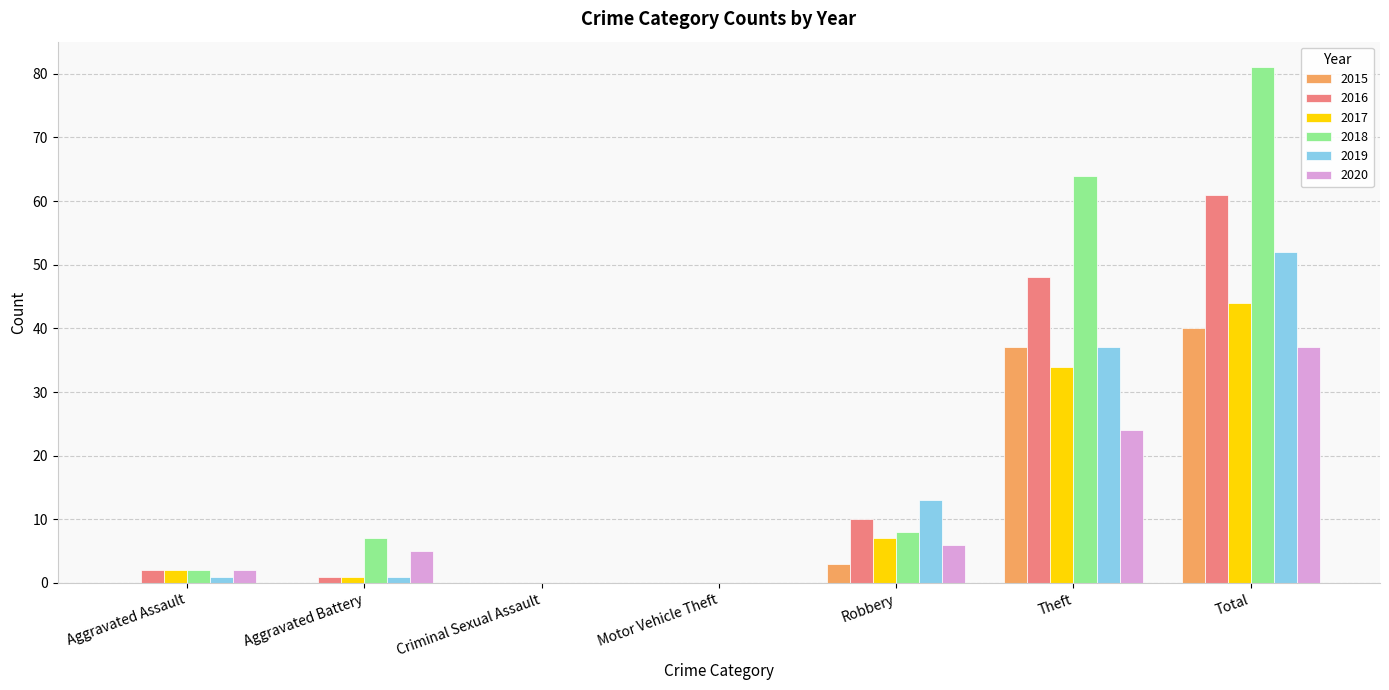

Where is 2019 nearest to the value 26?

Theft